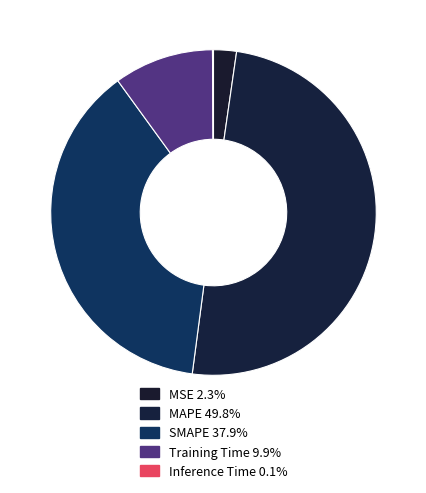

Do MSE and MAPE together represent more than half of the pie?

Yes